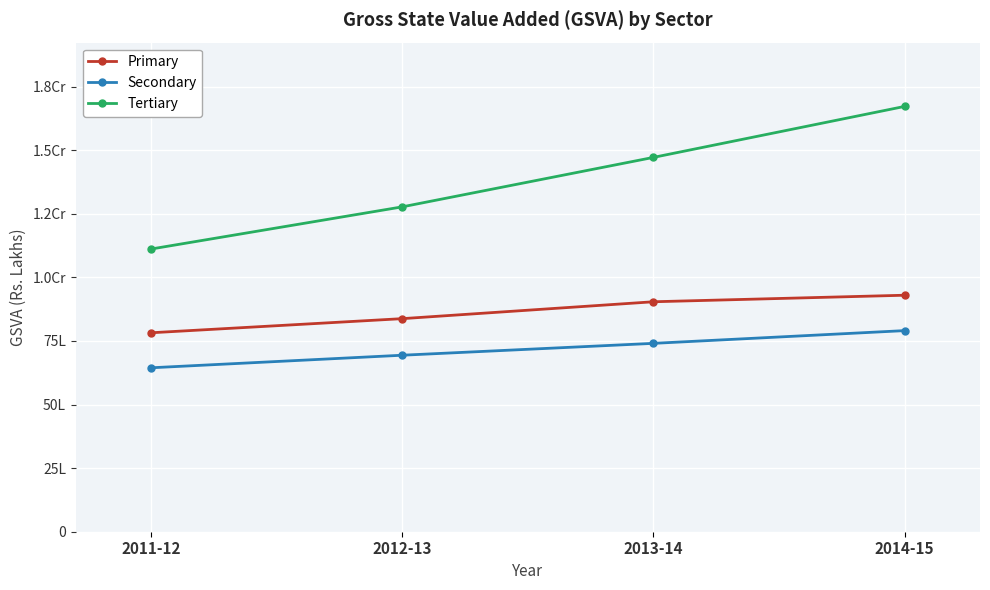

Reading right to left, transcribe all the data shown in this chart.

Primary: 2014-15=9296070	2013-14=9039363	2012-13=8375522	2011-12=7820507
Secondary: 2014-15=7904914	2013-14=7404486	2012-13=6937833	2011-12=6444054
Tertiary: 2014-15=16717805	2013-14=14714380	2012-13=12770426	2011-12=11112868